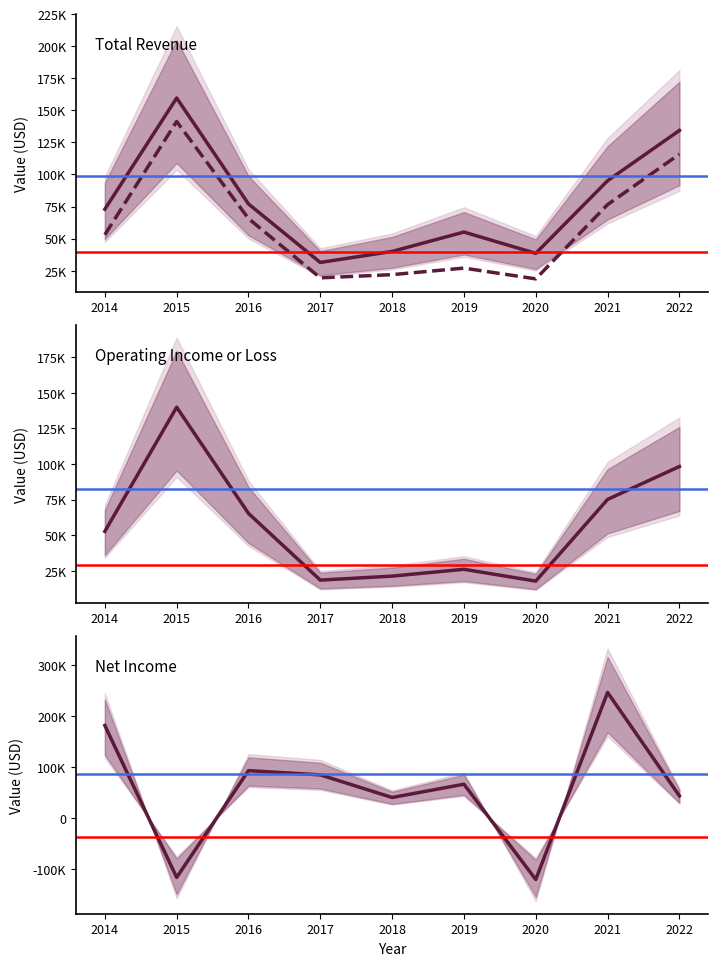

Which series has the largest range (max minus min)?

Net Income